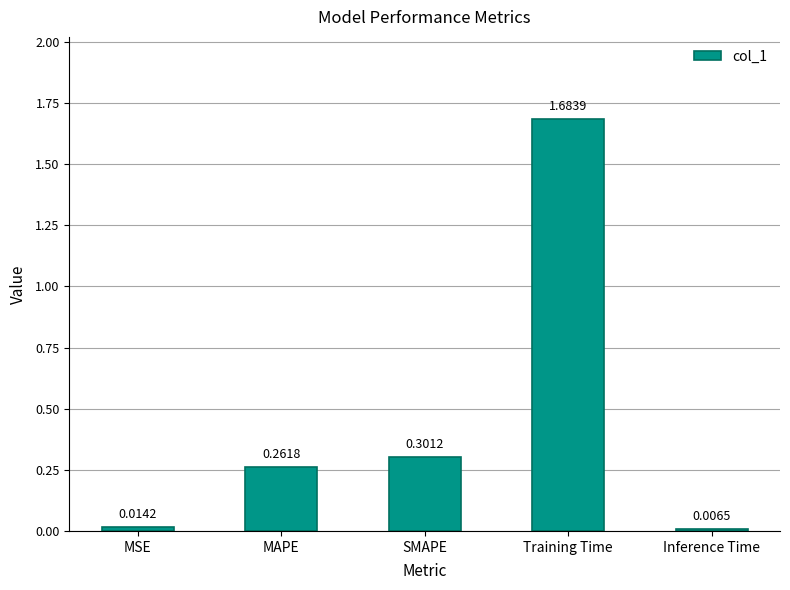

What is the sum of all values?

2.3